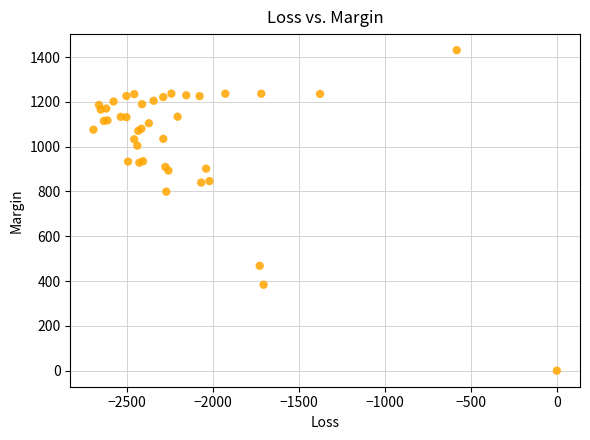

What Y value in the scatter plot is closest to 715?

799.2